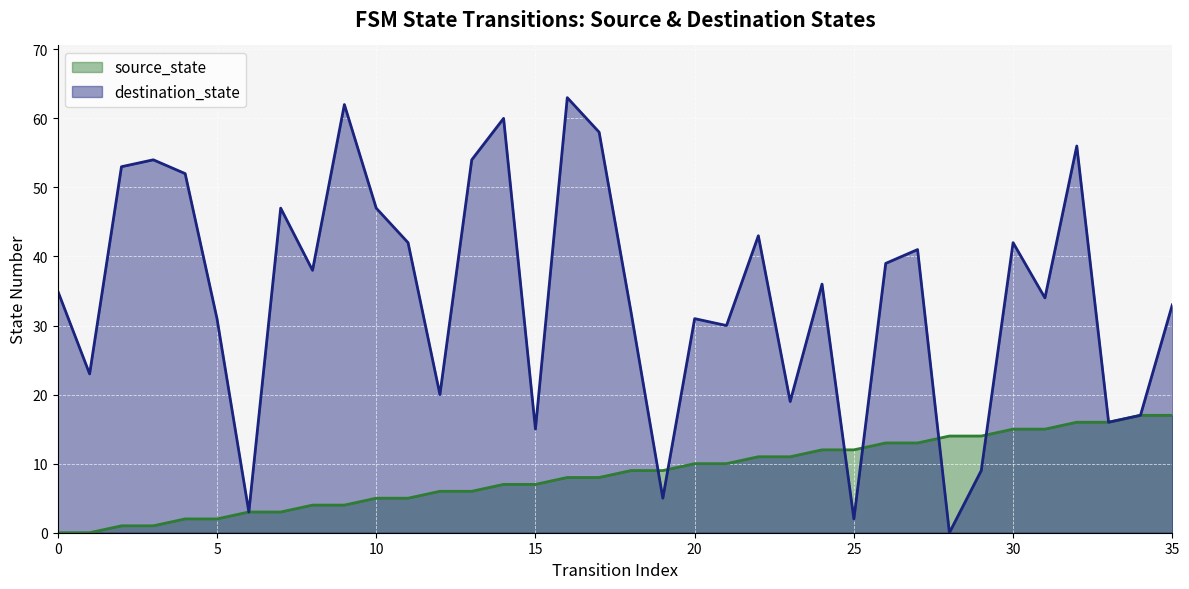

Read the source_state value at 19.

9